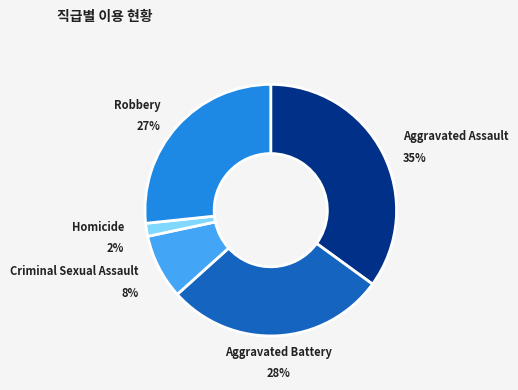

Count the number of slices in the pie.

5